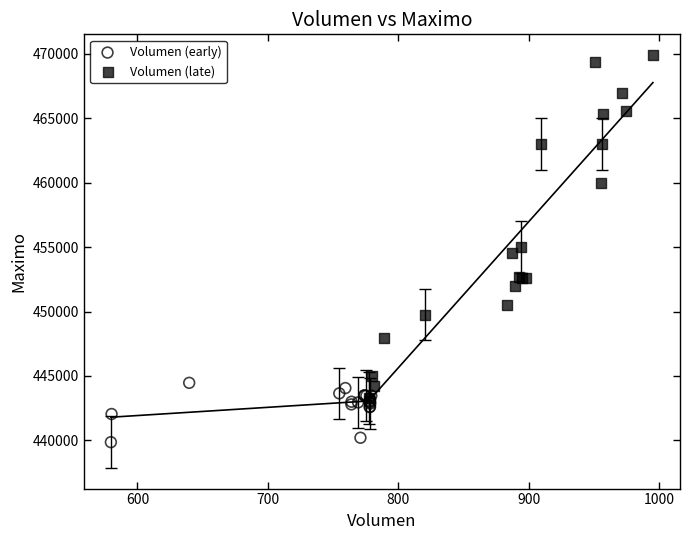

Which series has the largest Y range (max minus min)?

Volumen (late)